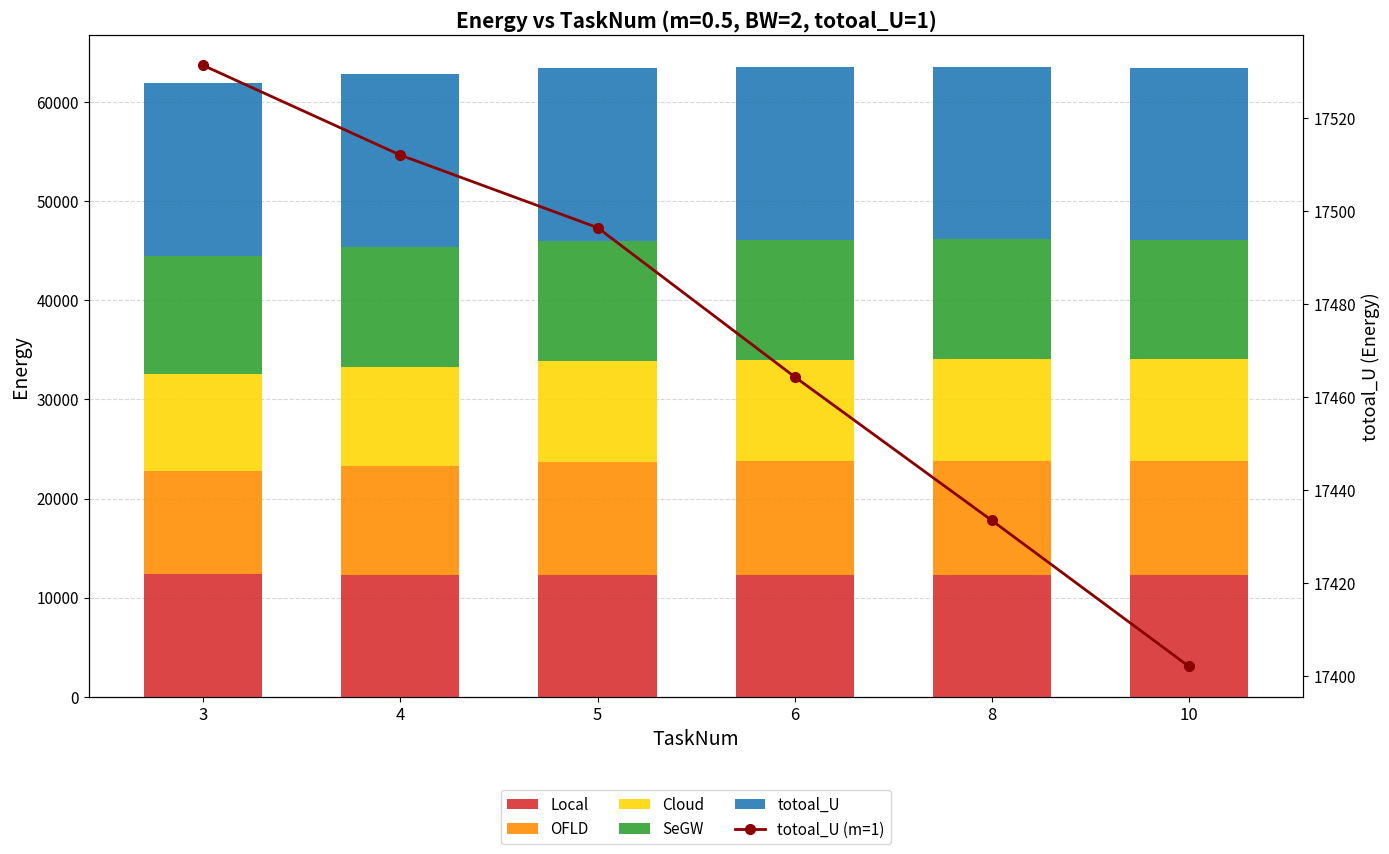

Reading left to right, what are all the values shown in this chart?

Local: 3=12329.2	4=12314.9	5=12288.5	6=12264.8	8=12251.2	10=12238.2
OFLD: 3=10491.0	4=11002.3	5=11368.0	6=11484.6	8=11586.4	10=11565.1
Cloud: 3=9750.4	4=10012.5	5=10182.5	6=10223.7	8=10256.9	10=10256.2
SeGW: 3=11893.7	4=12031.0	5=12171.4	6=12121.5	8=12075.0	10=12026.4
totoal_U: 3=17531.3	4=17512.0	5=17496.4	6=17464.3	8=17433.4	10=17402.0
totoal_U (m=1): 3=17531.3	4=17512.0	5=17496.4	6=17464.3	8=17433.4	10=17402.0